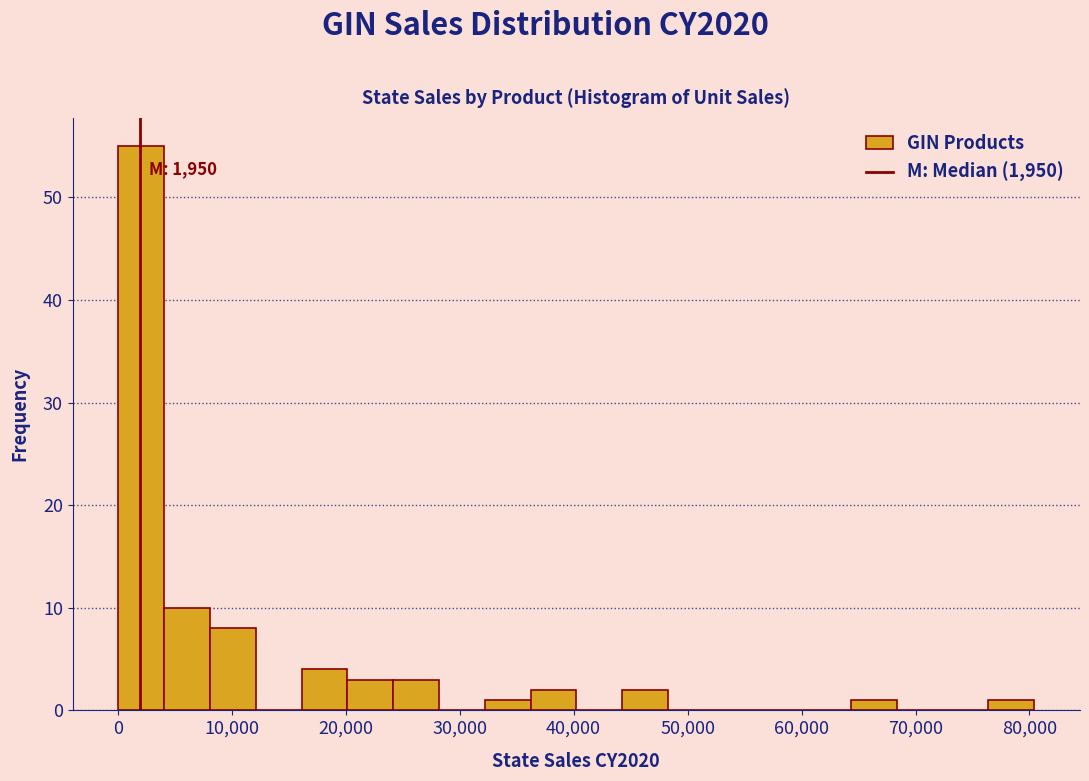

Over which range of the x-axis is the bar tallest?

0 to 4000